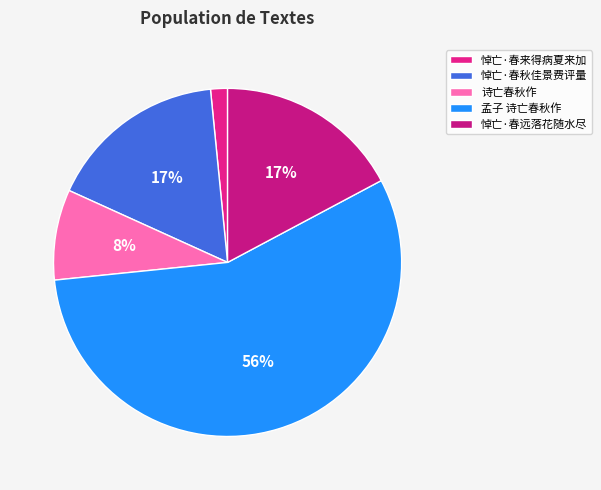

What is the ratio of the value at 悼亡·春远落花随水尽 to the value at 孟子 诗亡春秋作?

0.3